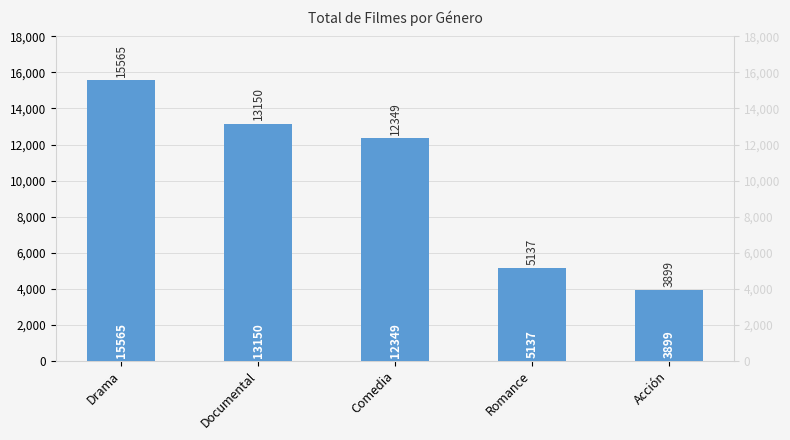

Reading right to left, what are all the values shown in this chart?

3899	5137	12349	13150	15565